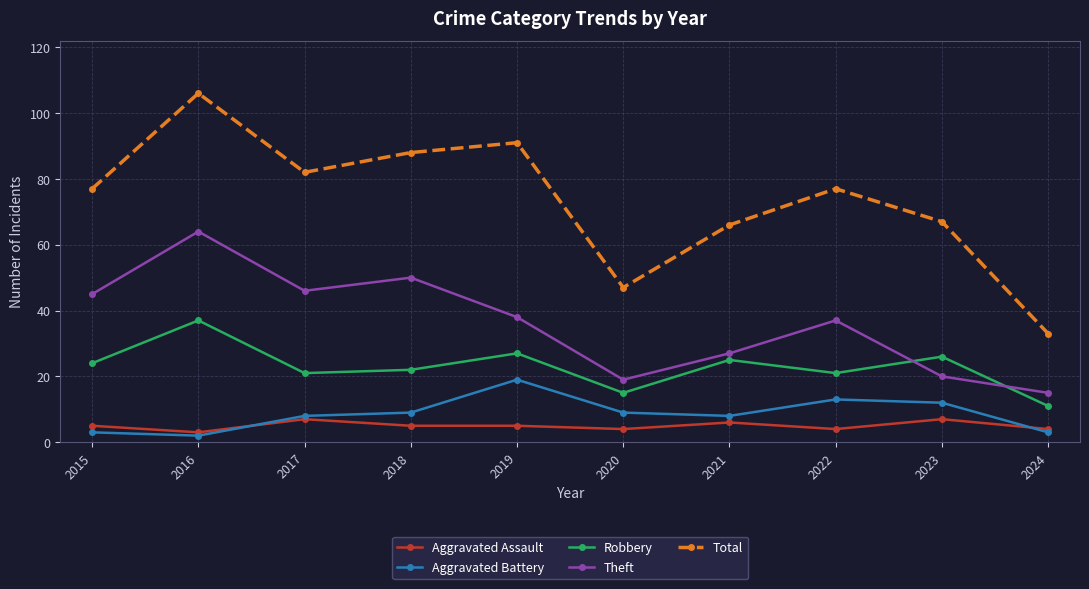

Reading left to right, what are all the values shown in this chart?

Aggravated Assault: 2015=5	2016=3	2017=7	2018=5	2019=5	2020=4	2021=6	2022=4	2023=7	2024=4
Aggravated Battery: 2015=3	2016=2	2017=8	2018=9	2019=19	2020=9	2021=8	2022=13	2023=12	2024=3
Robbery: 2015=24	2016=37	2017=21	2018=22	2019=27	2020=15	2021=25	2022=21	2023=26	2024=11
Theft: 2015=45	2016=64	2017=46	2018=50	2019=38	2020=19	2021=27	2022=37	2023=20	2024=15
Total: 2015=77	2016=106	2017=82	2018=88	2019=91	2020=47	2021=66	2022=77	2023=67	2024=33